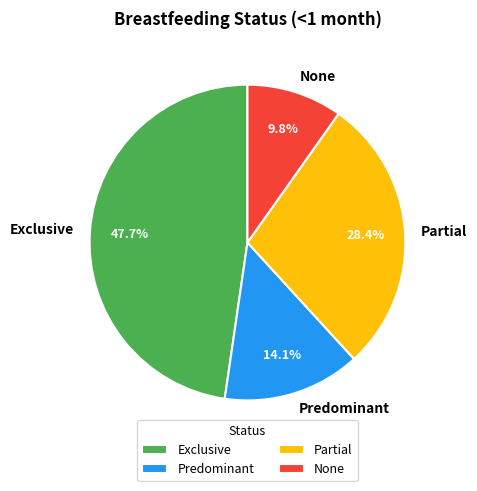

To the nearest percent, what is the average slice percentage?

25%